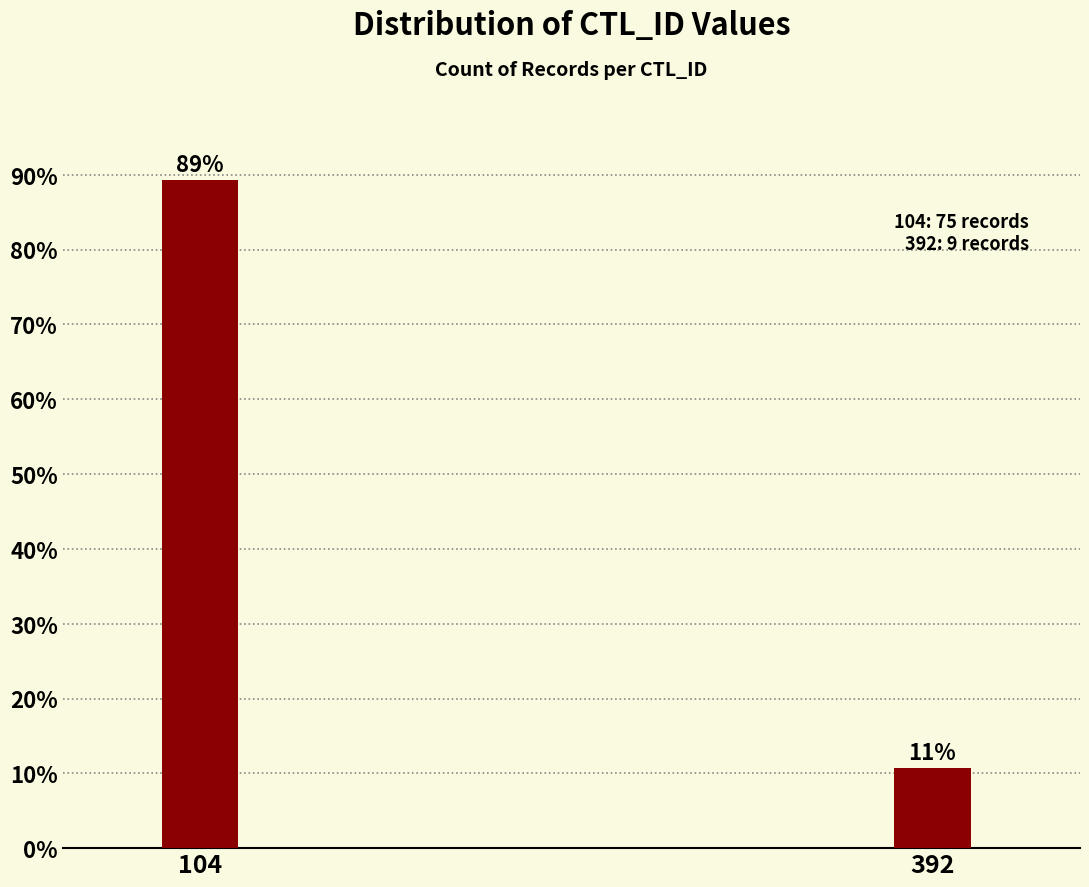

Which has a higher value, 392 or 104?

104